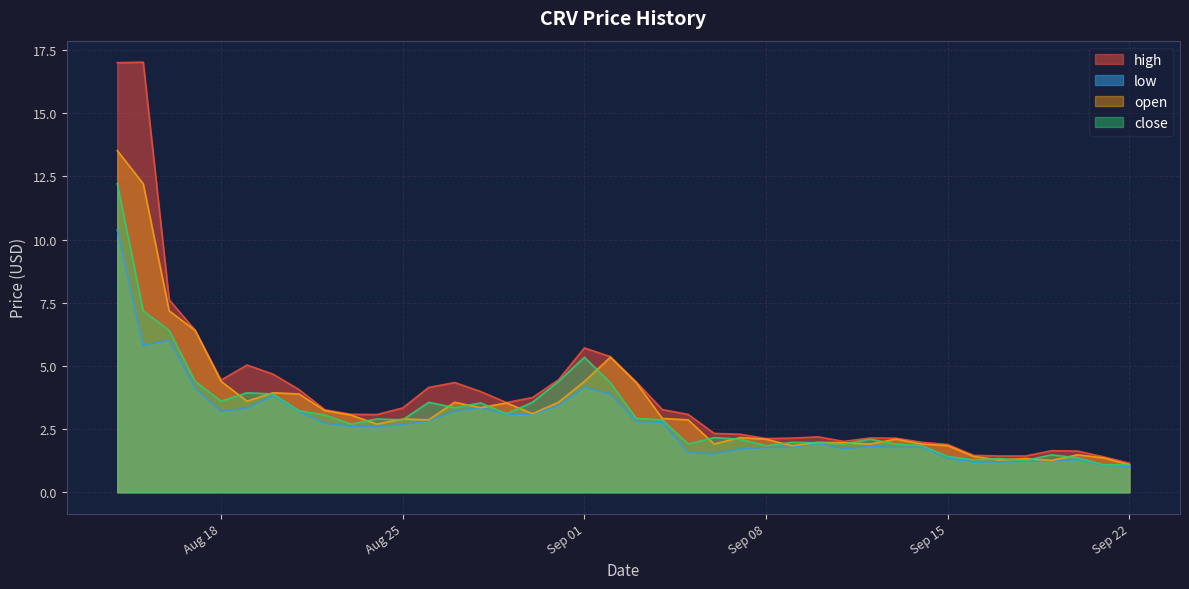

The low series shows 0.7 at 2020-09-14. True or false?

False